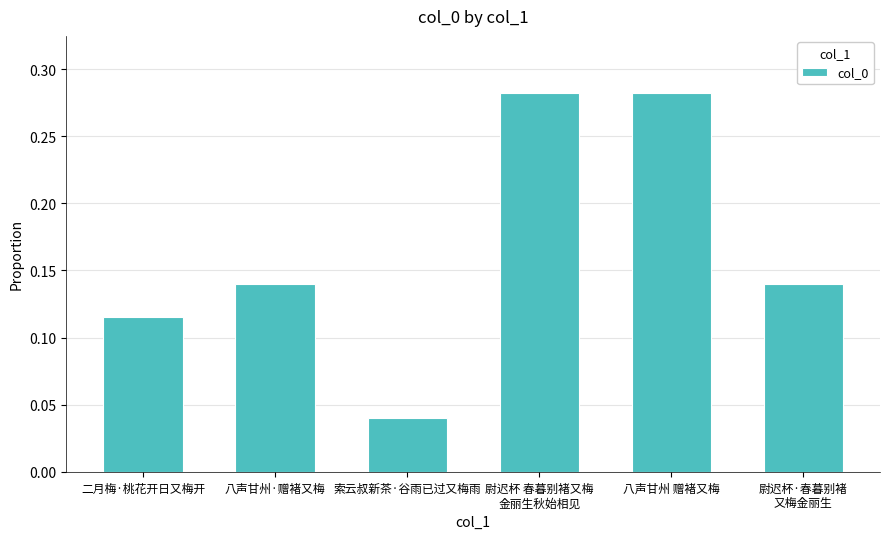

What is the label of the 4th bar from the right?

索云叔新茶·谷雨已过又梅雨